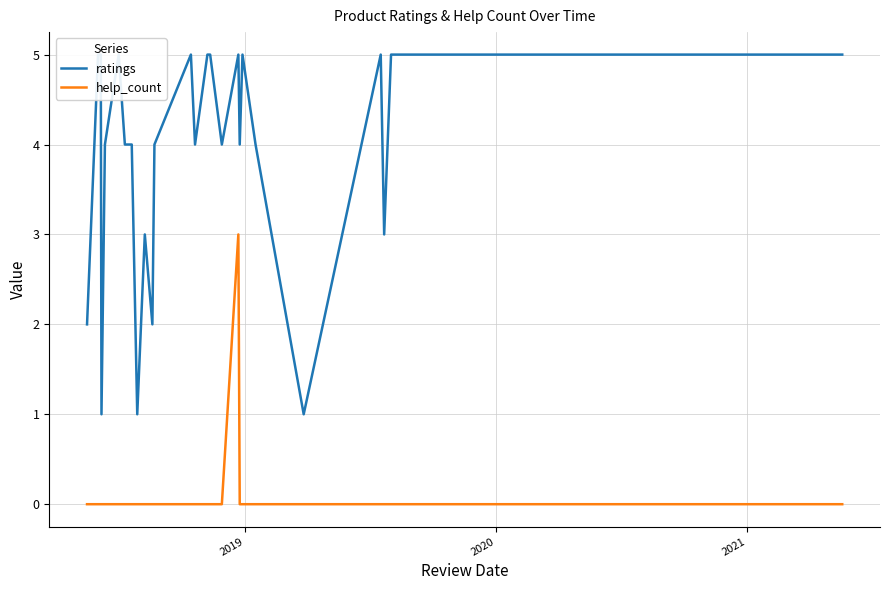

How many values in the help_count series exceed 0?

1